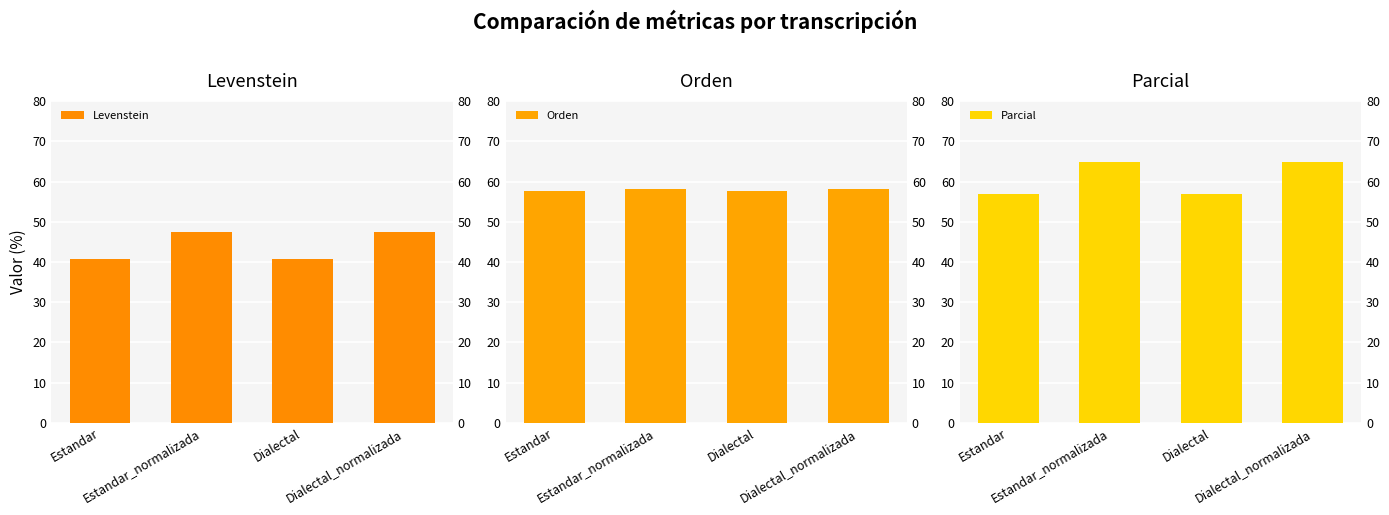

What is the maximum value shown in the chart?

64.9